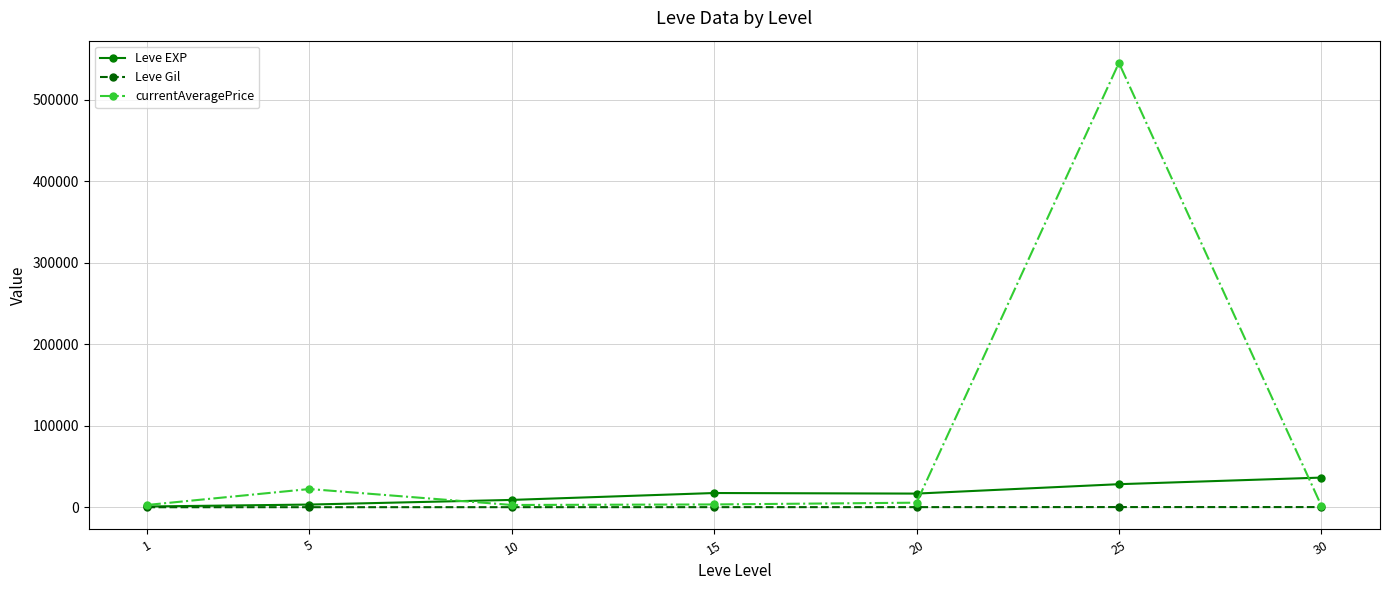

Which series has the largest total across all categories?

currentAveragePrice